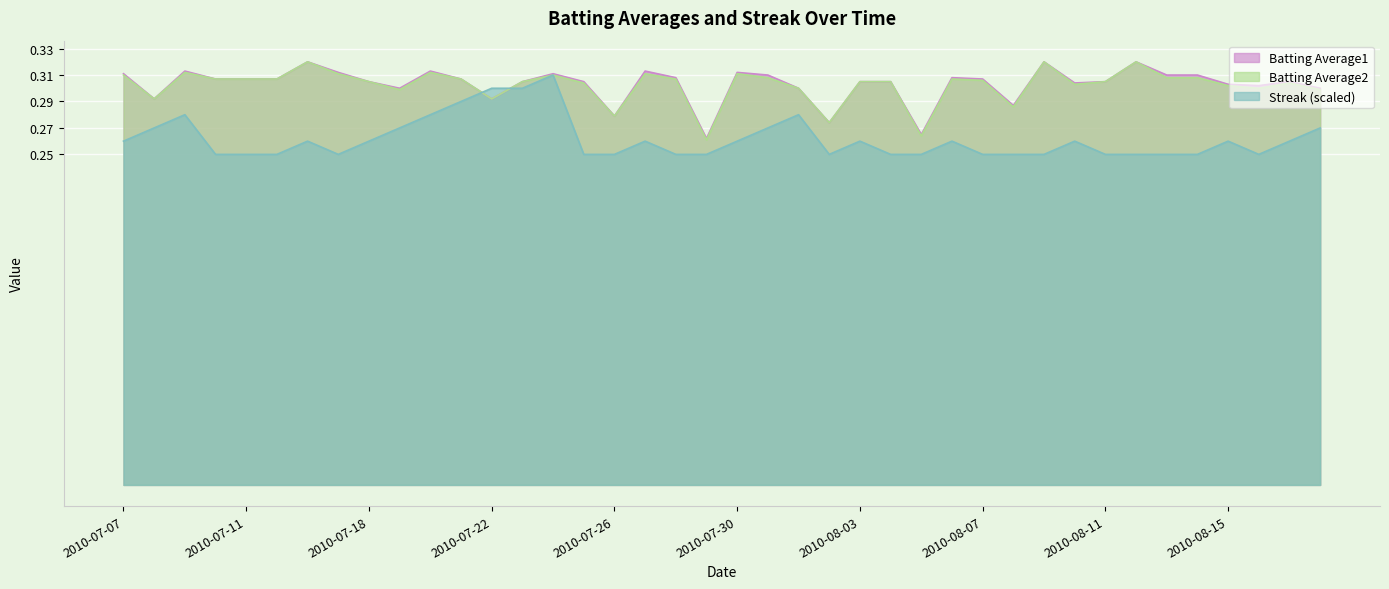

How many interior local peaks does the Streak series have?

9